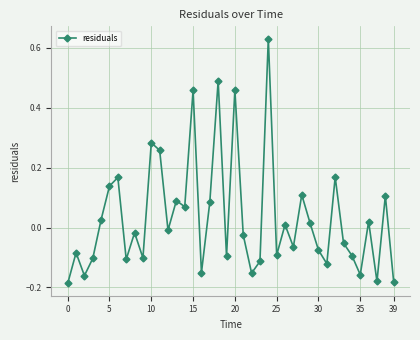

What is the sum of all values?

1.3